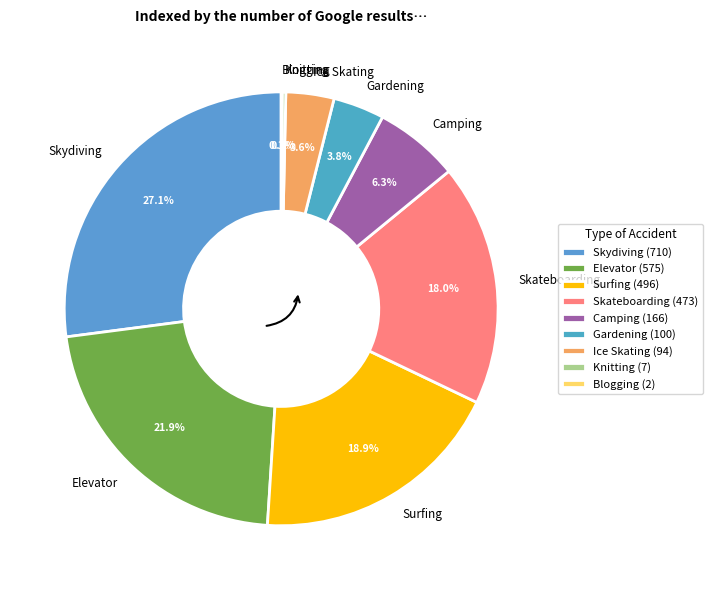

To the nearest percent, what is the difference between the largest and smallest slice percentages?

27%